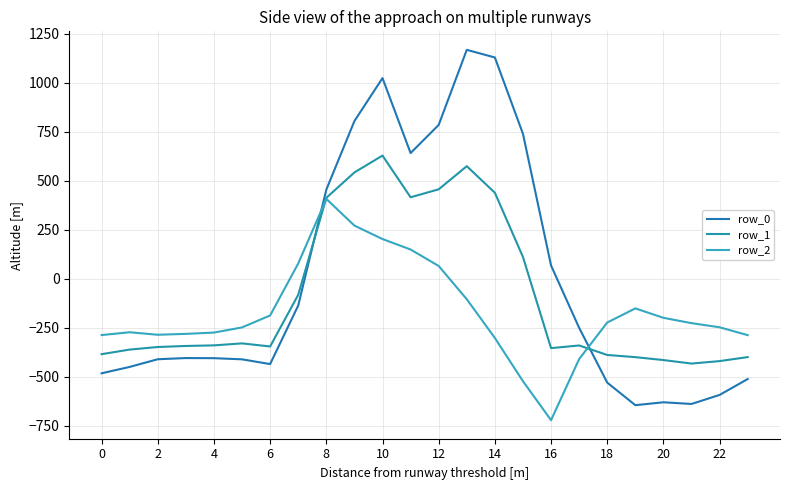

Does the chart have visible grid lines?

Yes